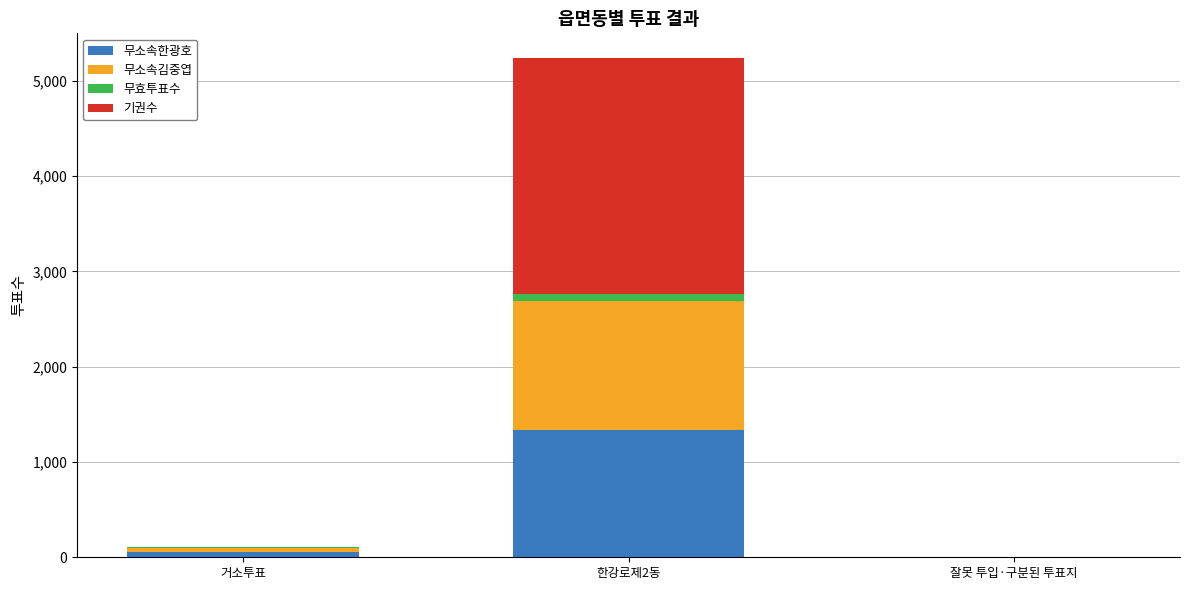

Which category has the highest value in the 무소속한광호 series?

한강로제2동